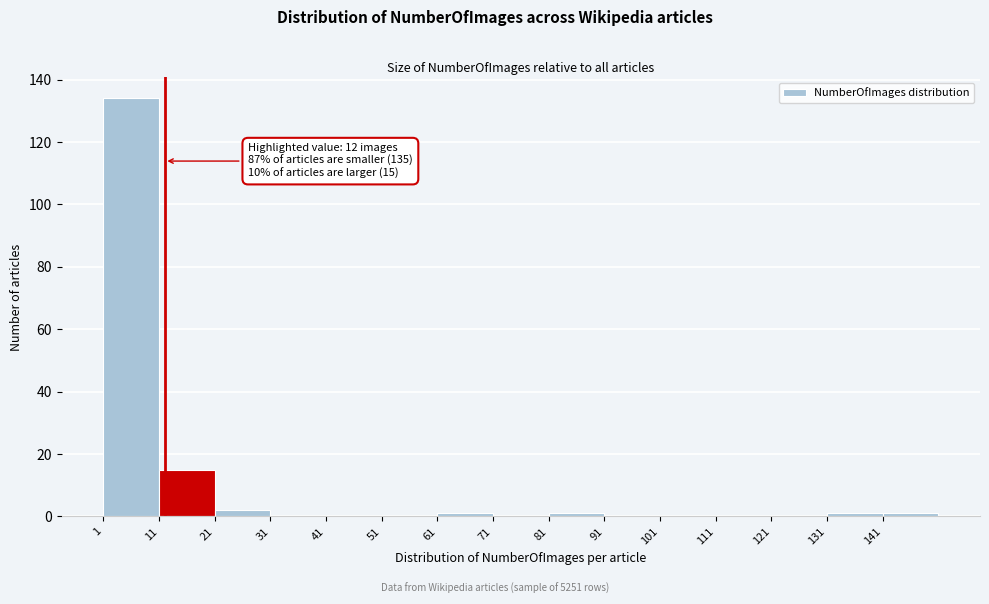

Over which range of the x-axis is the bar tallest?

1 to 11